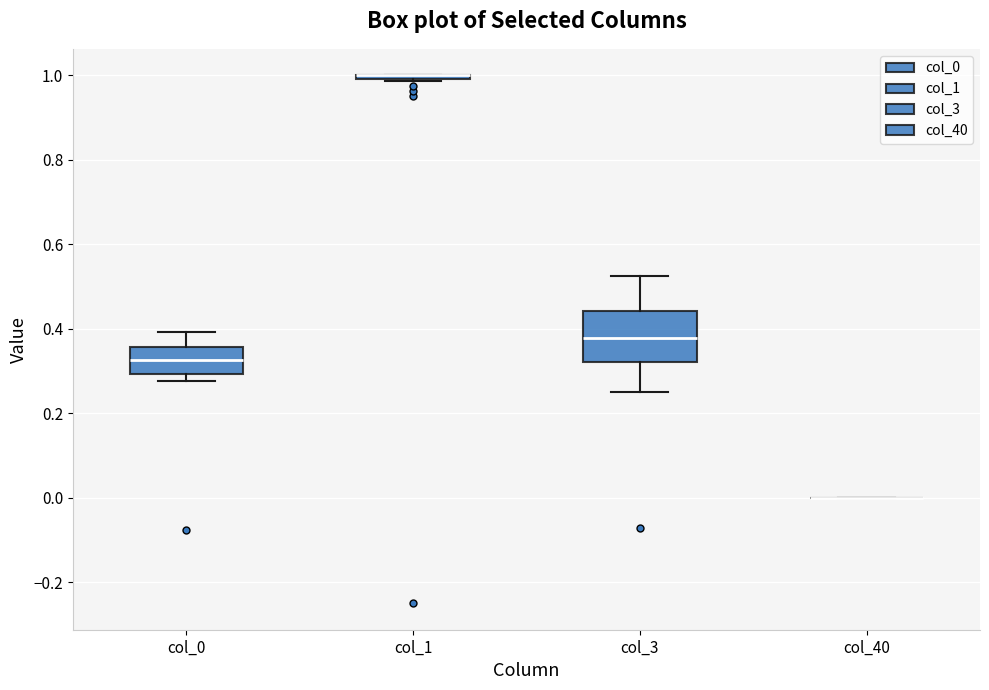

Which box is the tallest, from its lower edge to its upper edge?

col_3